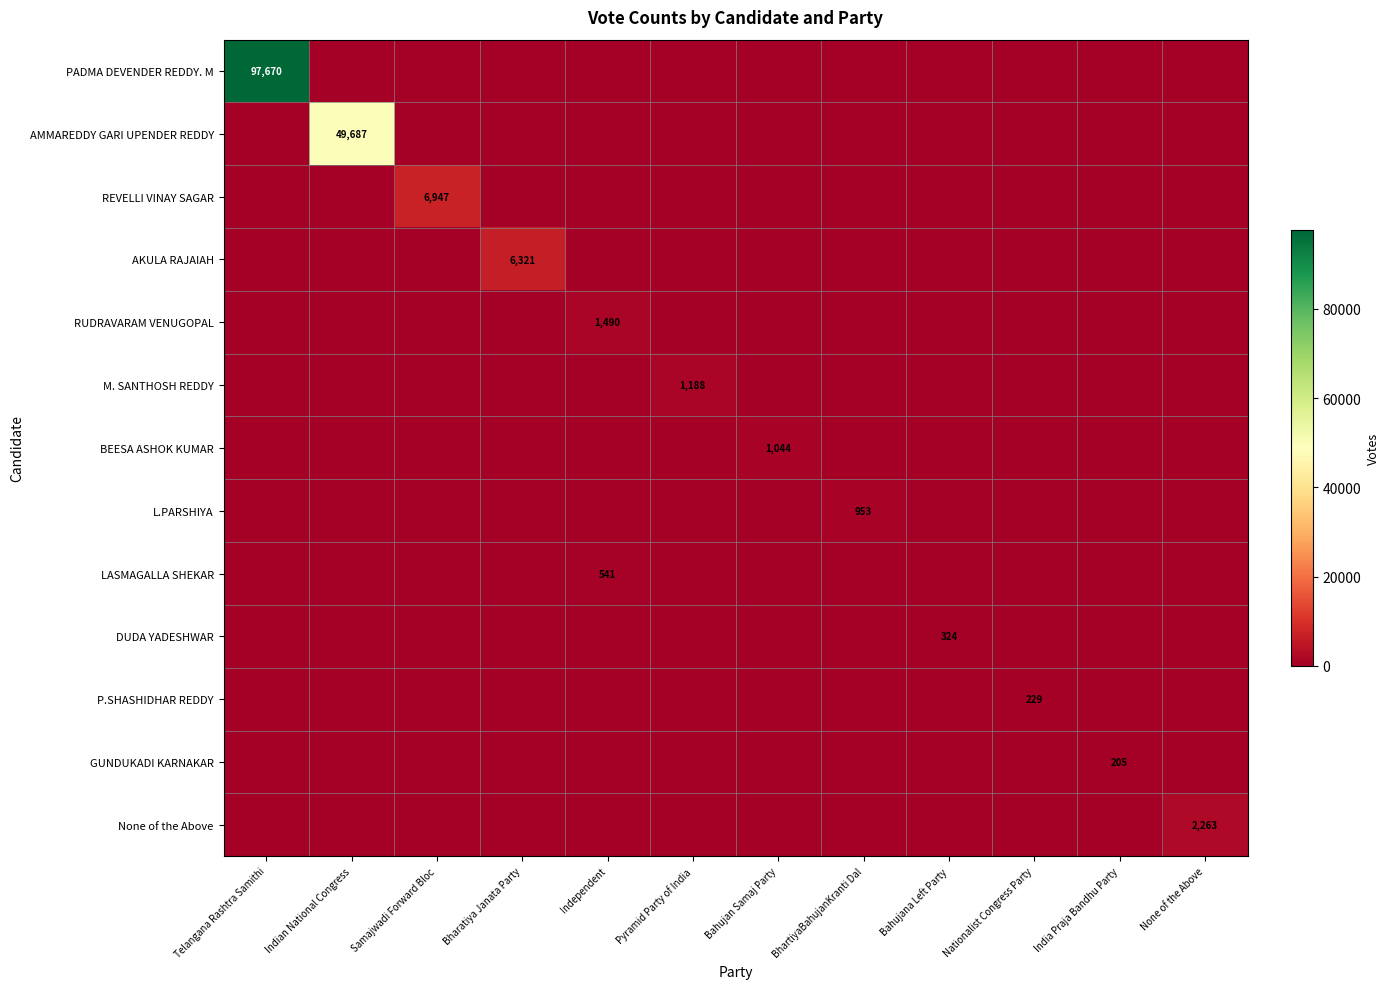

The REVELLI VINAY SAGAR series shows 1455 at Samajwadi Forward Bloc. True or false?

False